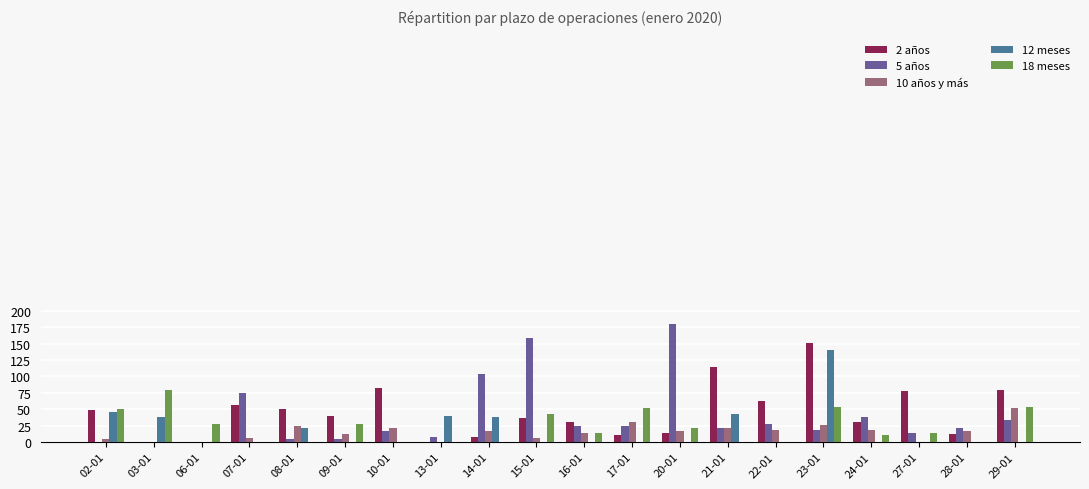

Are the bars grouped side by side (vs. stacked)?

Yes